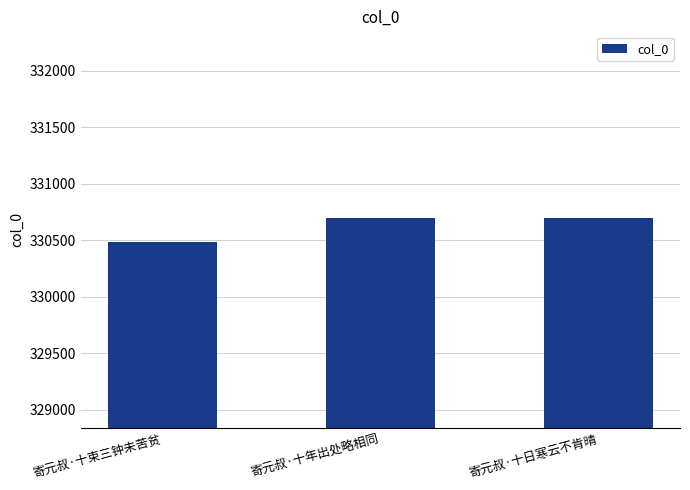

True or false: the data shows 330696 at 寄元叔·十日寒云不肯晴.

True